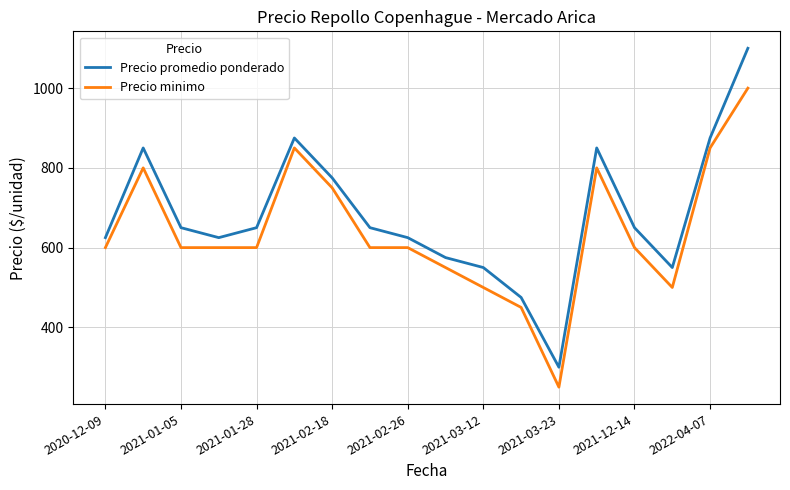

Which series has the widest spread of values?

Precio promedio ponderado